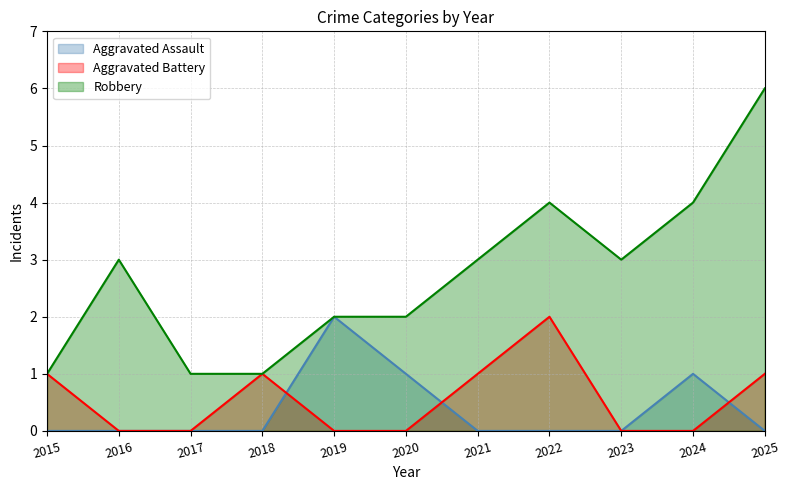

What is the difference between the second highest and minimum values in the Aggravated Battery series?

1